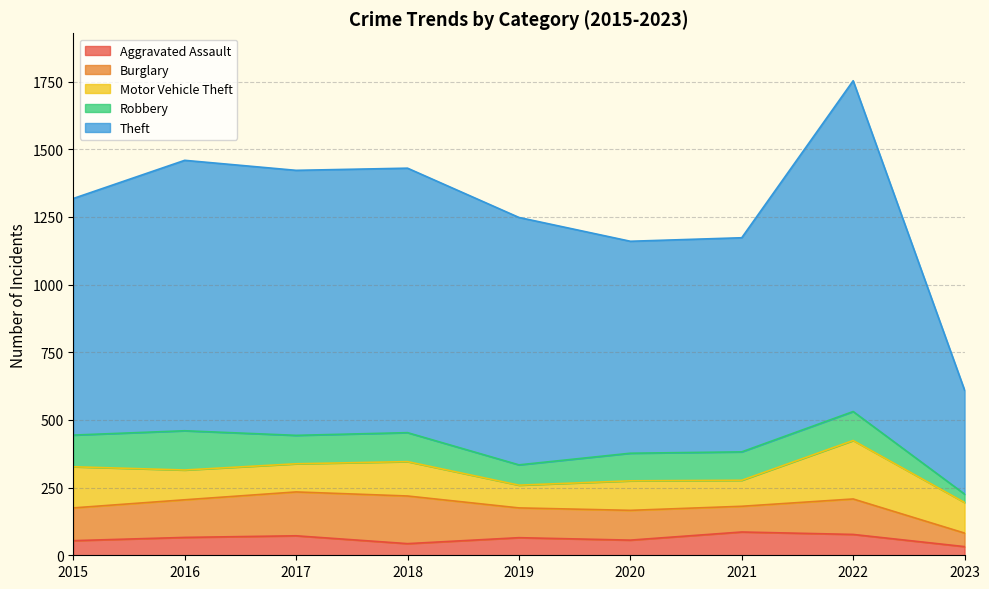

Which series has the widest spread of values?

Theft